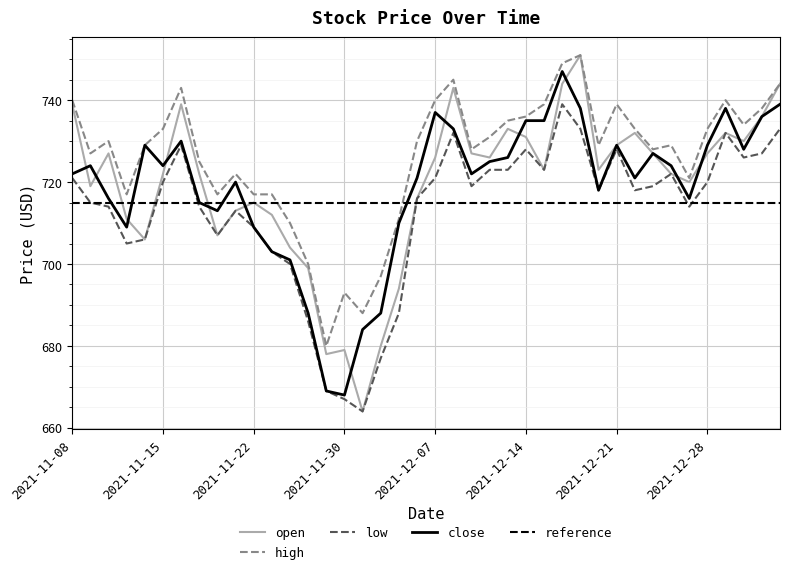

Is the value of open at 2021-12-02 greater than the value of high at 2022-01-04?

No